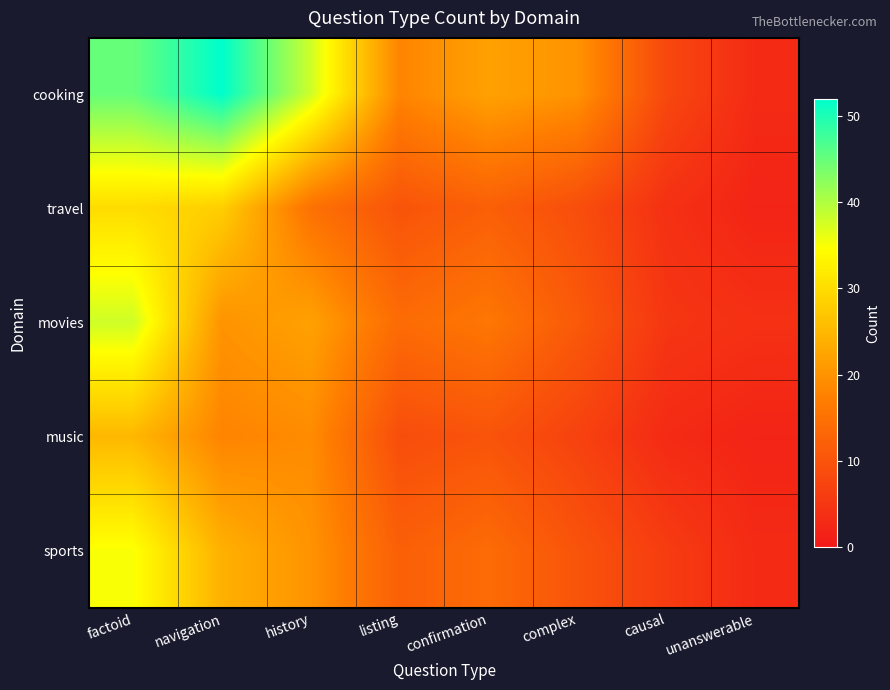

How many categories are shown in the chart?

8